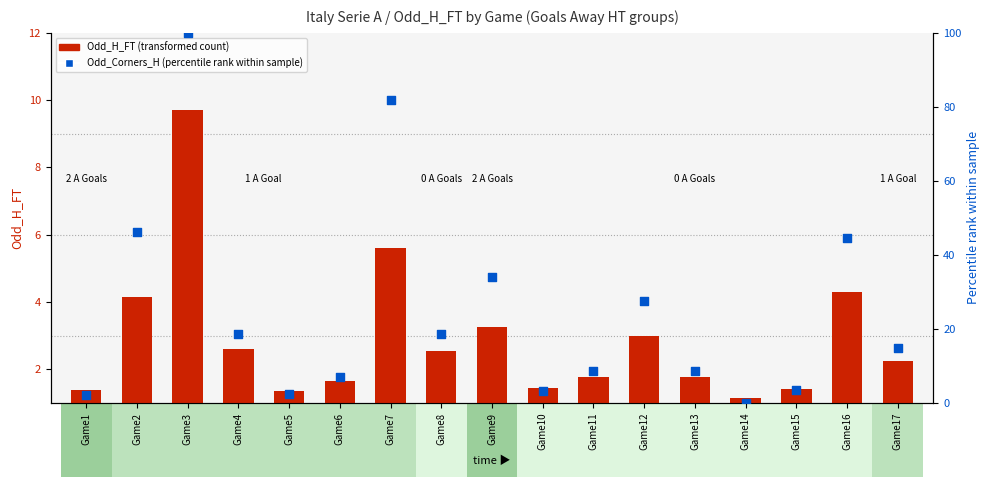

At how many categories does at least one series exceed 69?

2